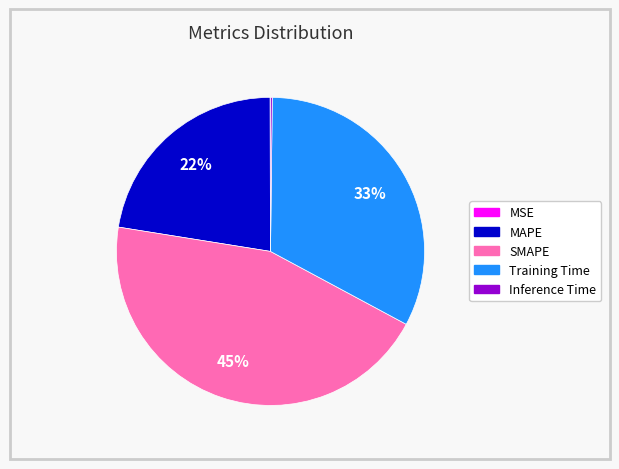

To the nearest percent, what is the average slice percentage?

20%